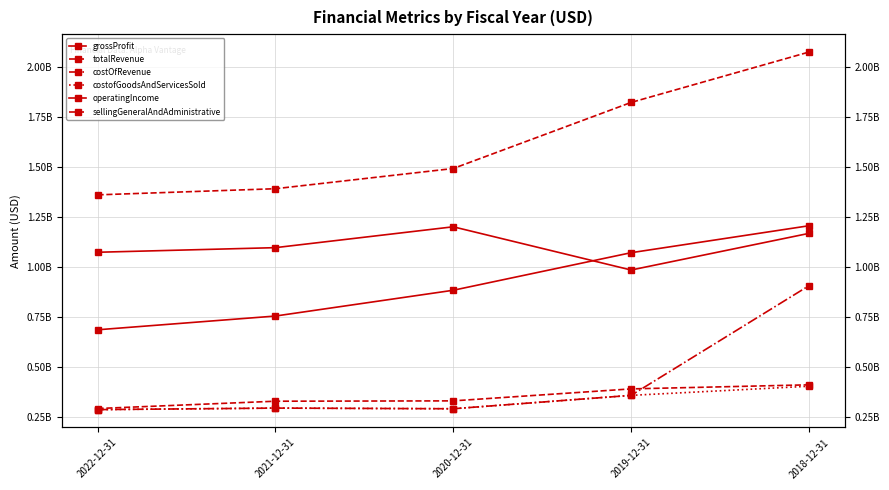

Is it true that sellingGeneralAndAdministrative equals 292805000 at 2022-12-31?

True